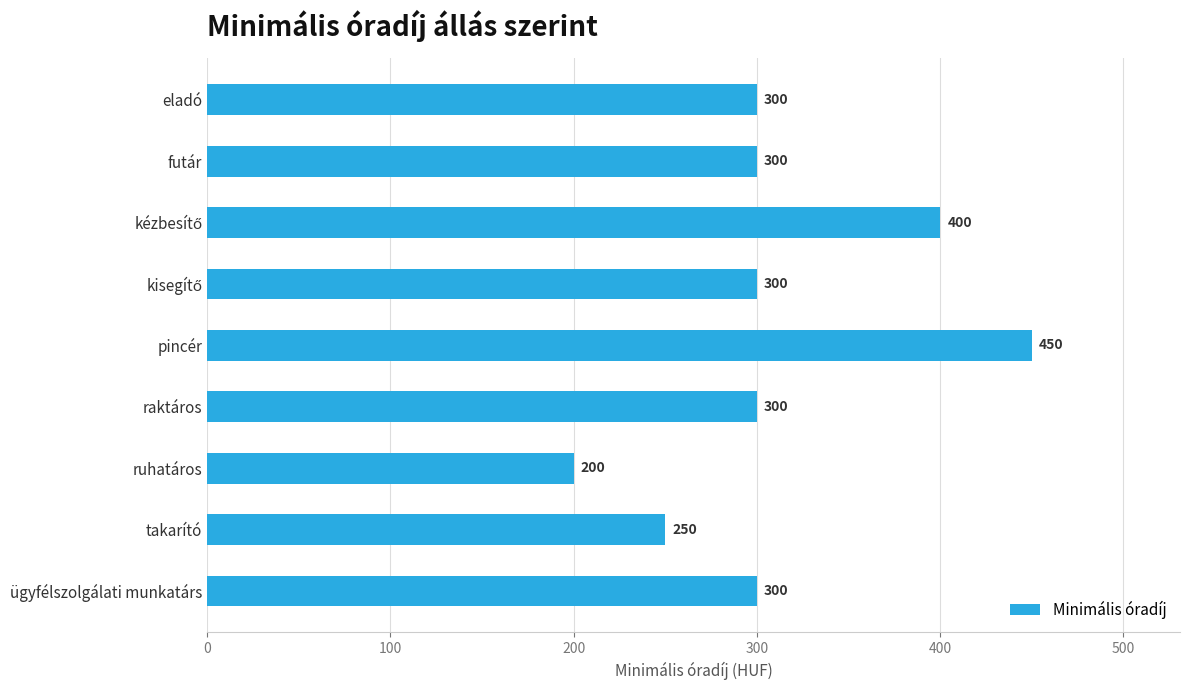

What is the difference between the maximum and minimum values?

250